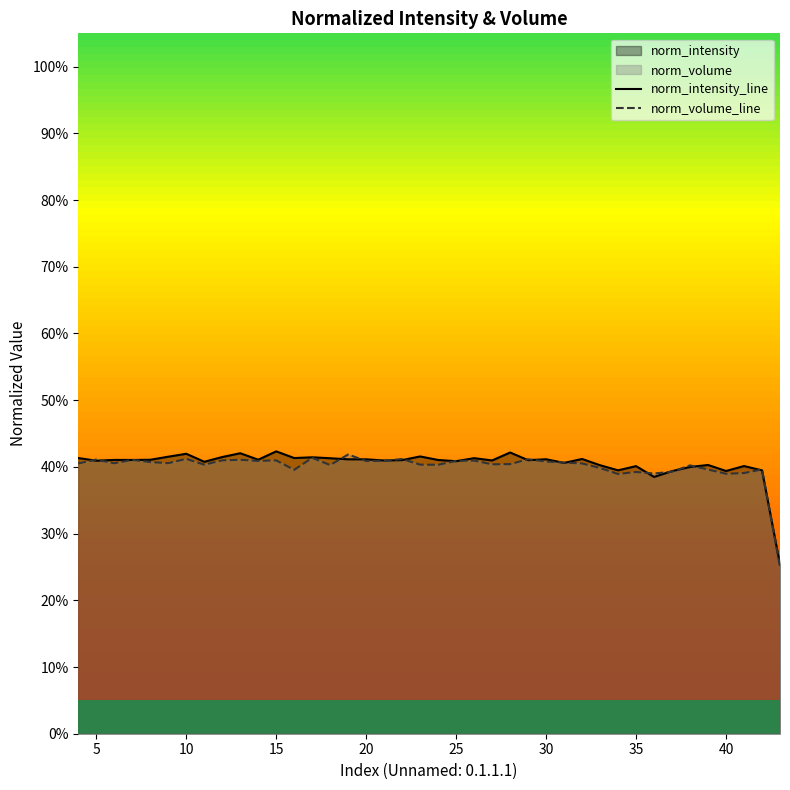

What is the highest value of the norm_volume_line series?

0.4